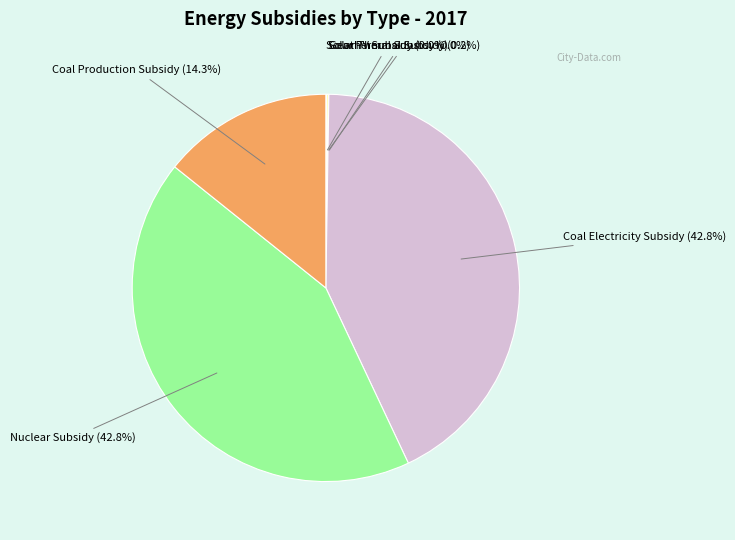

Is there any slice that represents more than half of the pie?

No